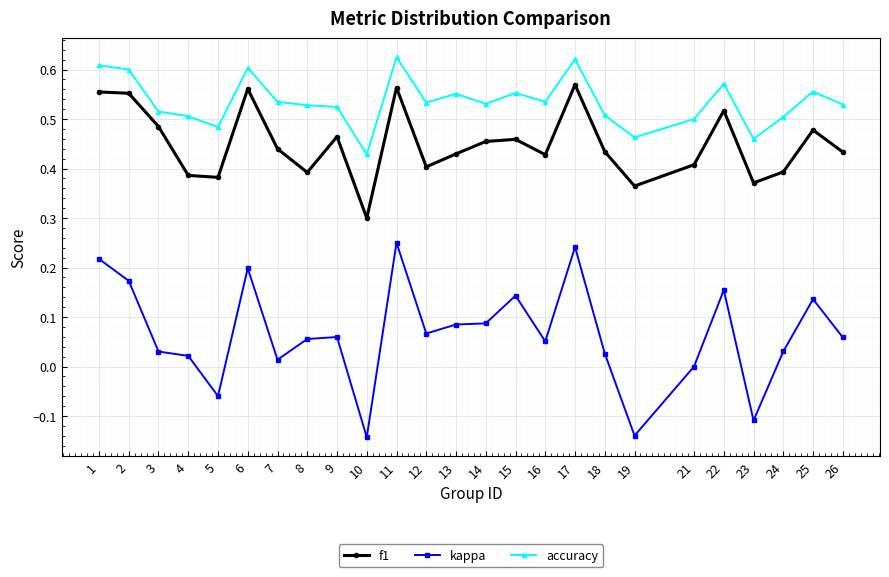

What is the total value across all series at 9?

1.0